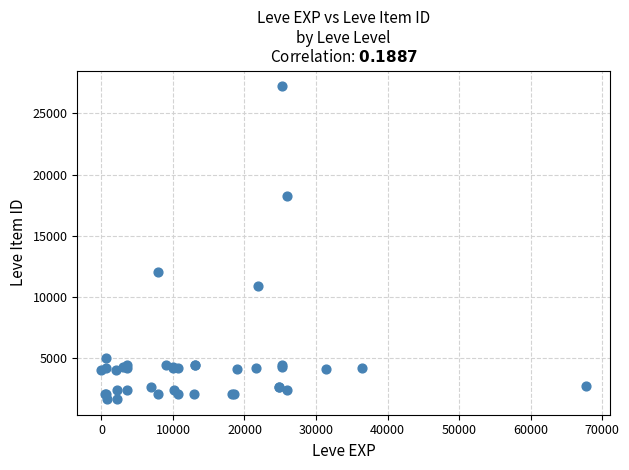

What Y value in the scatter plot is closest to 14448?

12018